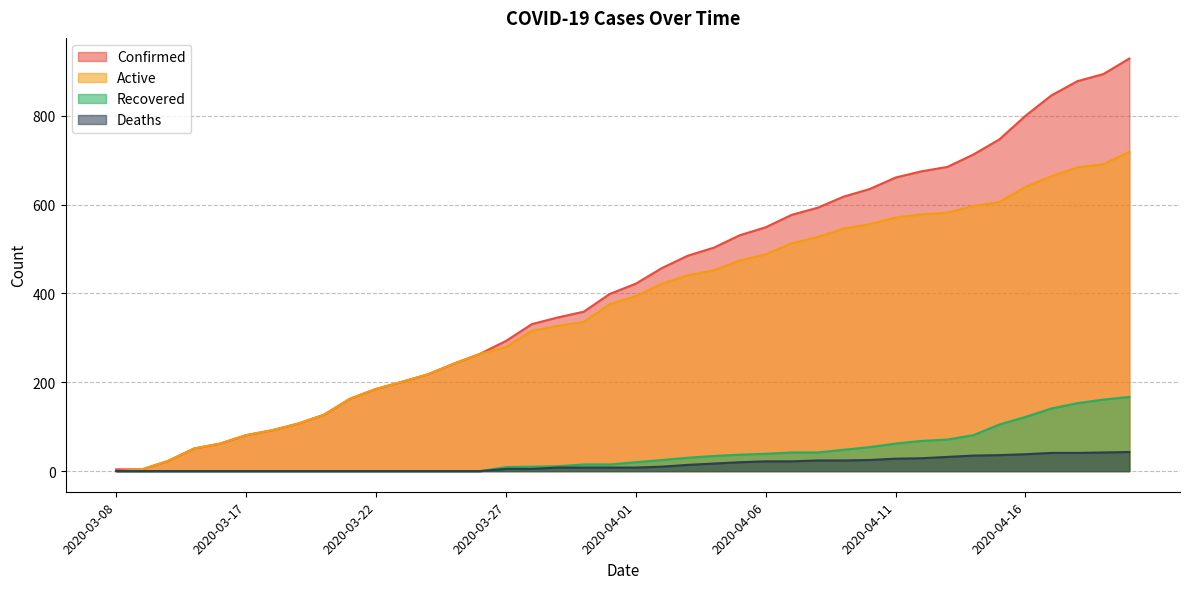

What is the difference between the second highest and second lowest values in the Recovered series?

161